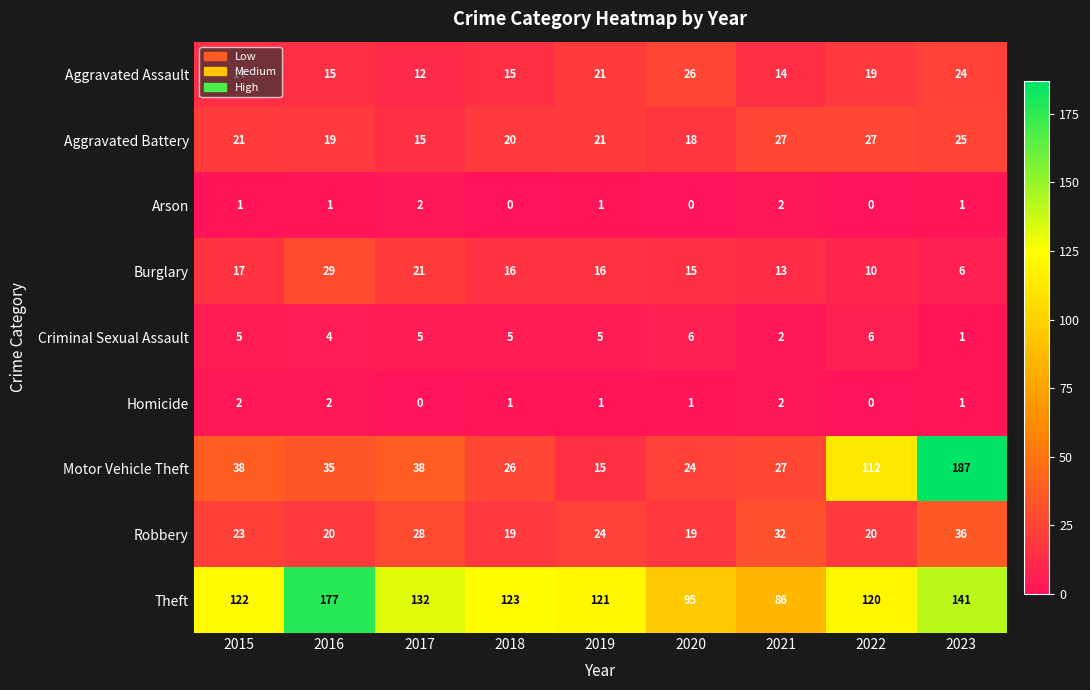

What is the spread (max minus min) of values at 2020?

95